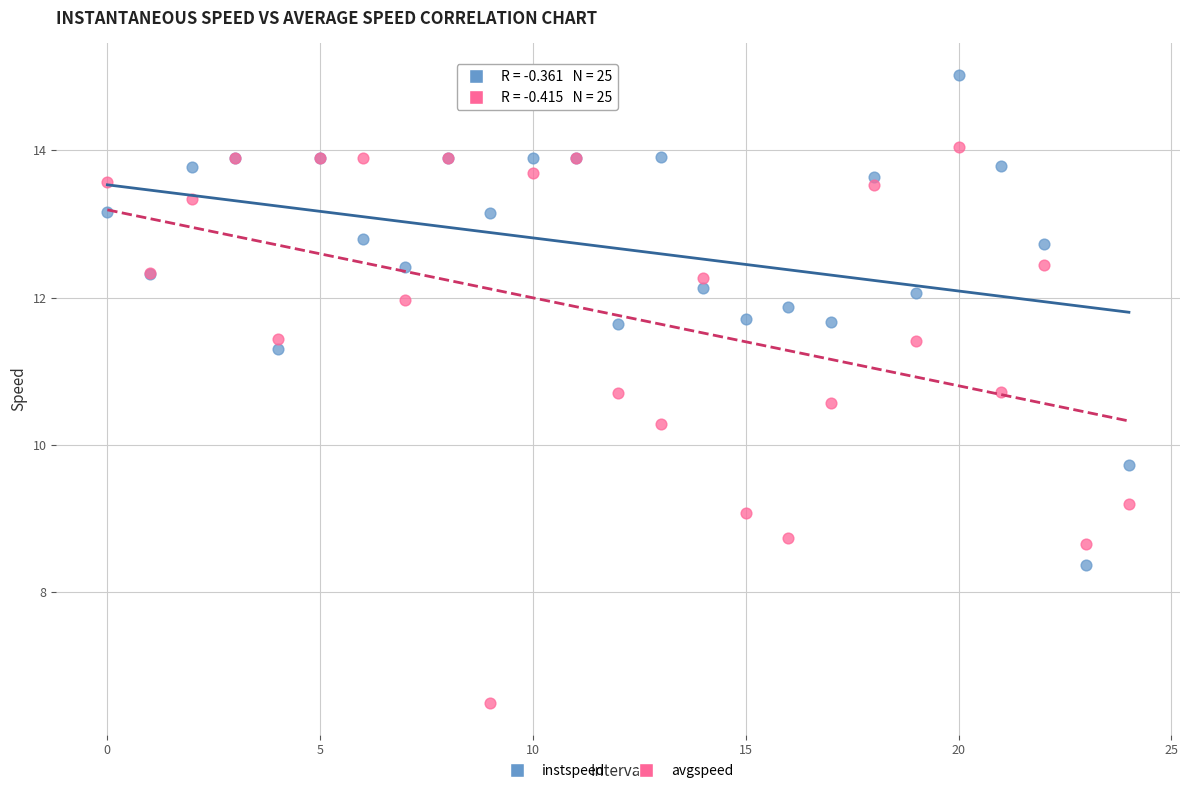

Which series contains the highest Y value?

instspeed